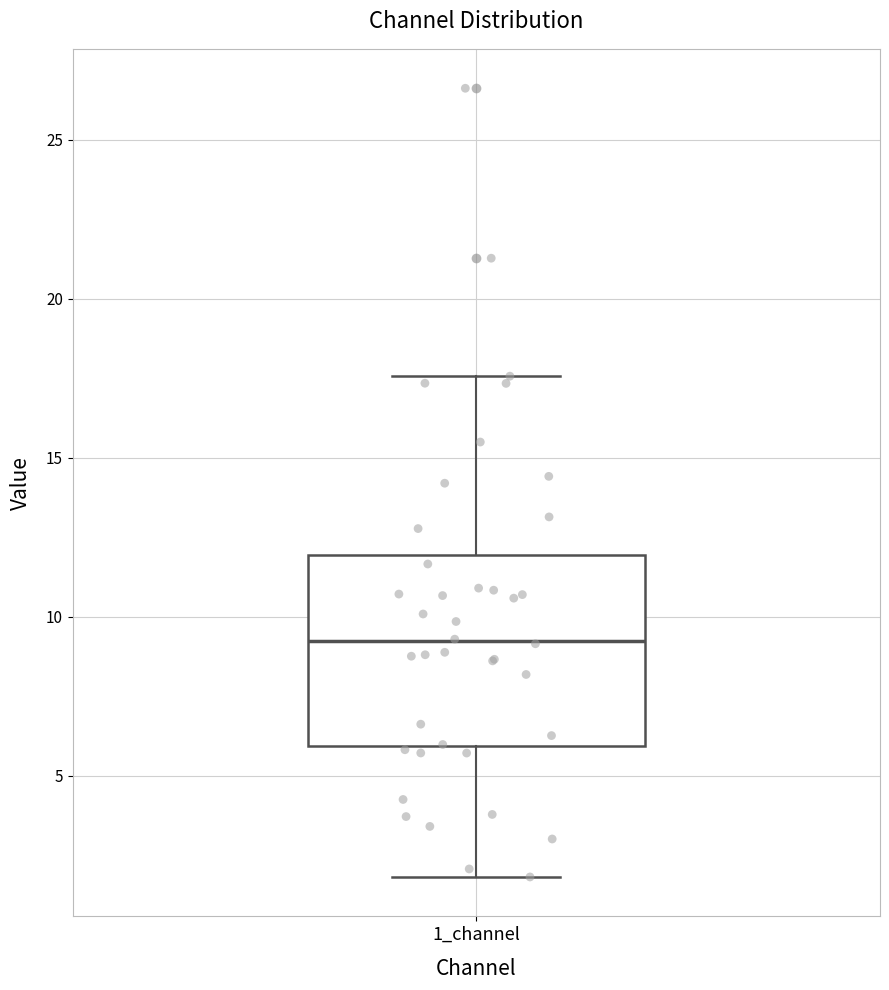

Read this box plot against the y-axis: the position of the median line, the range covered by the box, and the ends of both whiskers. The values are not printed on the chart, so give them approximately, as read against the axis.

median 9.0, box 6.0 to 12.0, whiskers 2.0 to 17.5